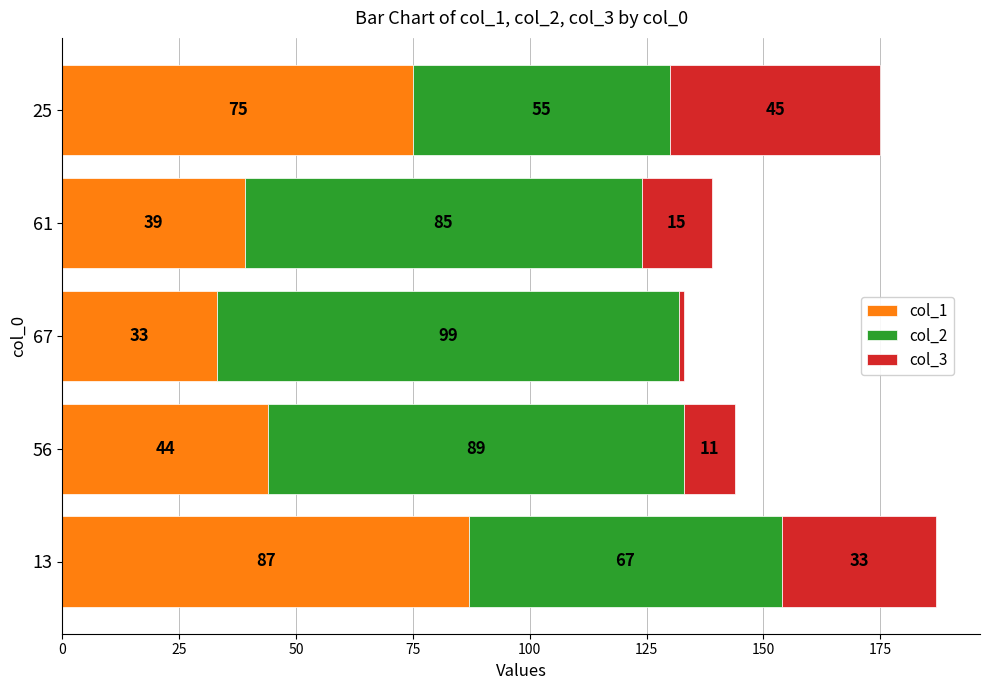

At which label does col_1 reach its peak?

13